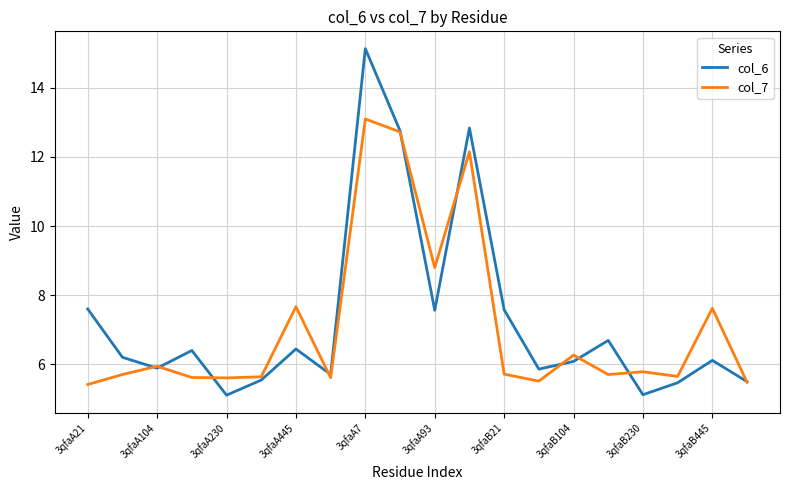

Which series has the largest range (max minus min)?

col_6